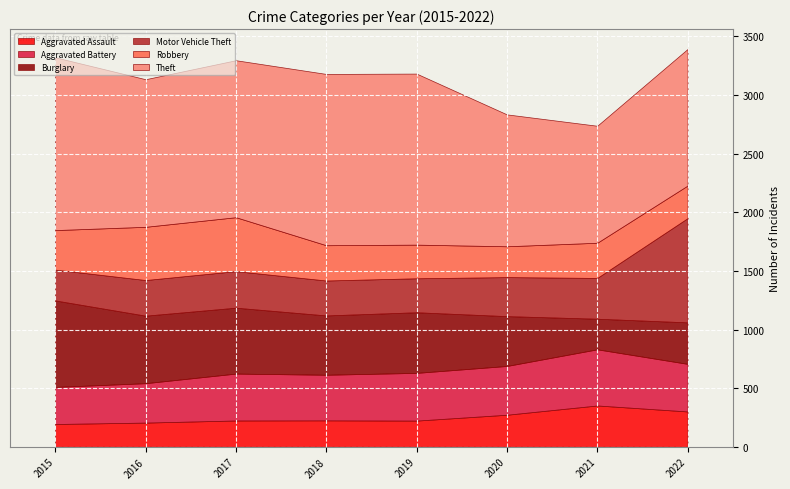

At which label does Aggravated Battery first exceed 406?

2019